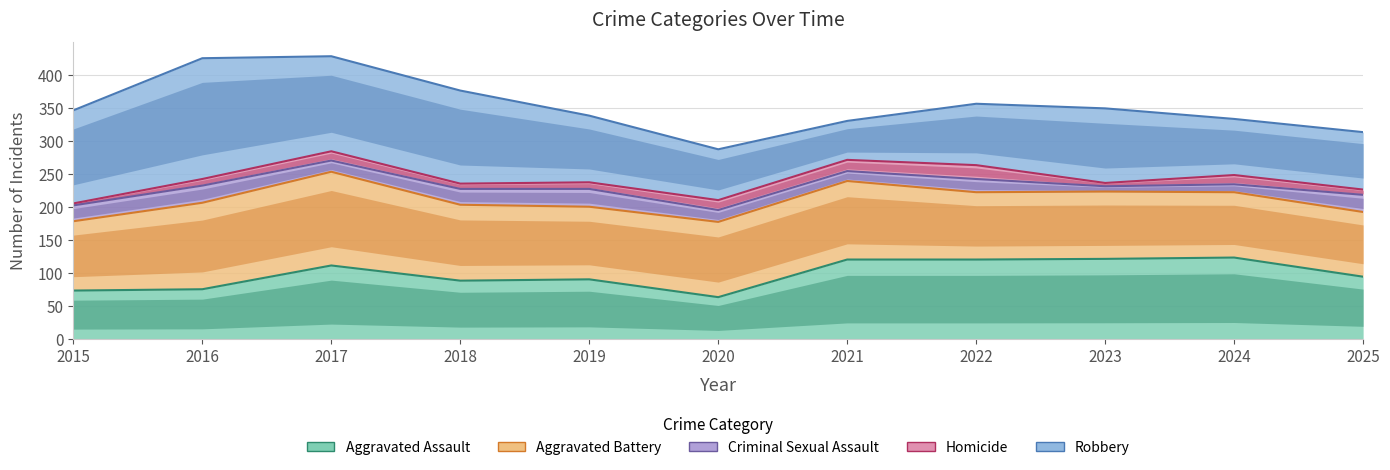

Reading left to right, what are all the values shown in this chart?

Aggravated Assault: 2015=73	2016=75	2017=111	2018=88	2019=90	2020=63	2021=120	2022=120	2023=121	2024=123	2025=94
Aggravated Battery: 2015=178	2016=206	2017=253	2018=203	2019=200	2020=177	2021=239	2022=222	2023=223	2024=222	2025=192
Criminal Sexual Assault: 2015=202	2016=232	2017=270	2018=227	2019=227	2020=195	2021=254	2022=242	2023=231	2024=234	2025=218
Homicide: 2015=205	2016=242	2017=284	2018=235	2019=237	2020=210	2021=271	2022=263	2023=236	2024=248	2025=226
Robbery: 2015=346	2016=425	2017=428	2018=376	2019=338	2020=287	2021=330	2022=356	2023=349	2024=333	2025=313